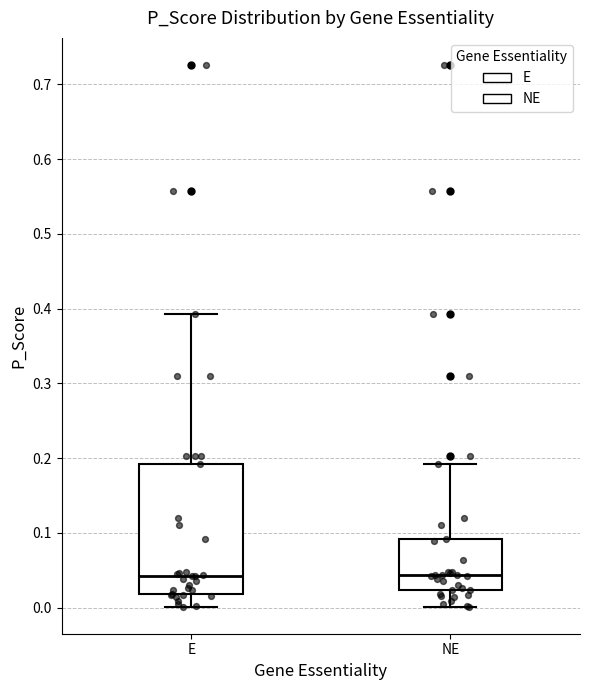

Comparing the boxes themselves (not the whiskers), which one is the tallest?

E